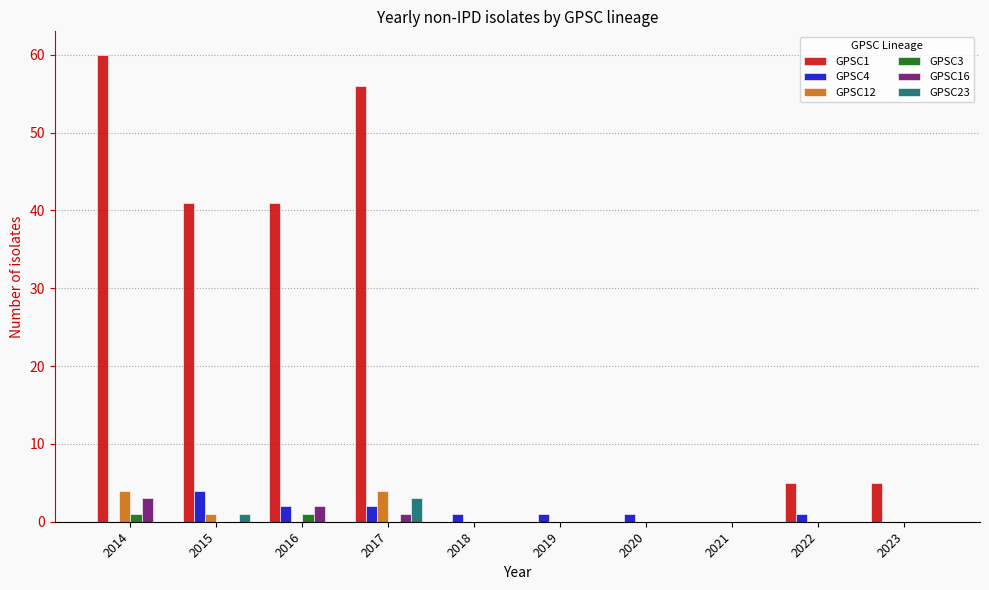

The value of GPSC12 at 2021 is 3. True or false?

False